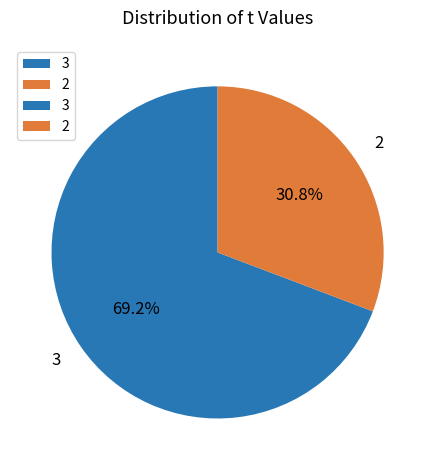

Rank the categories by value from lowest to highest.

2, 3